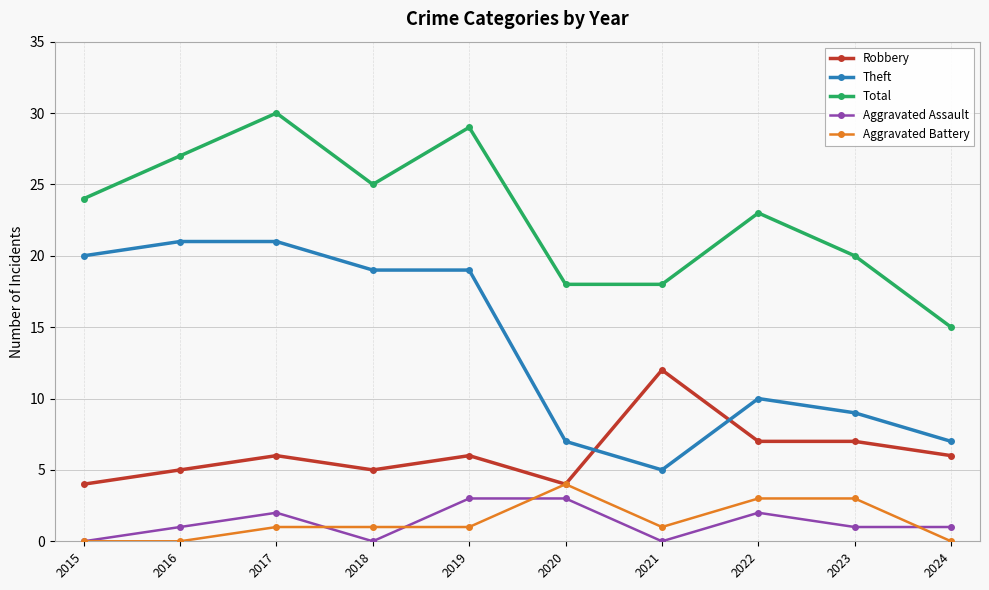

Where does the Theft series first go above 19?

2015